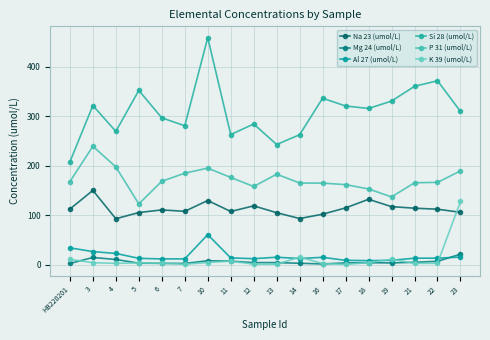

What is the value of the Mg 24 (umol/L) point at the 17th from the left?

7.1